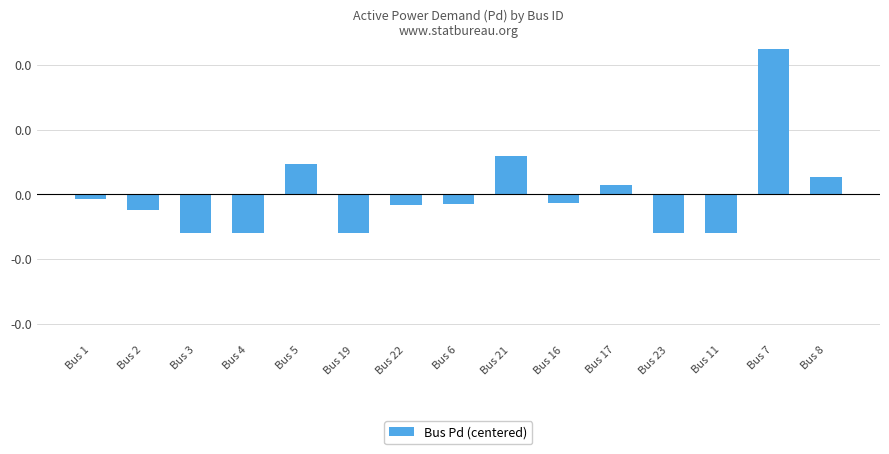

How many values are above zero?

5